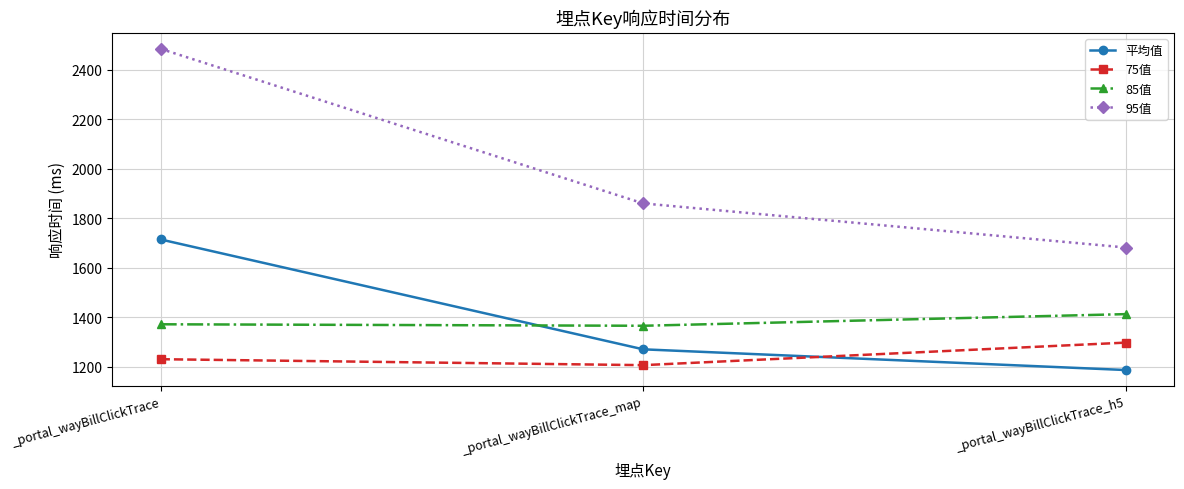

Reading left to right, what are all the values shown in this chart?

平均值: _portal_wayBillClickTrace=1714.5	_portal_wayBillClickTrace_map=1270.9	_portal_wayBillClickTrace_h5=1187.3
75值: _portal_wayBillClickTrace=1231.0	_portal_wayBillClickTrace_map=1207.0	_portal_wayBillClickTrace_h5=1298.0
85值: _portal_wayBillClickTrace=1372.0	_portal_wayBillClickTrace_map=1366.0	_portal_wayBillClickTrace_h5=1413.0
95值: _portal_wayBillClickTrace=2484.0	_portal_wayBillClickTrace_map=1860.0	_portal_wayBillClickTrace_h5=1682.0